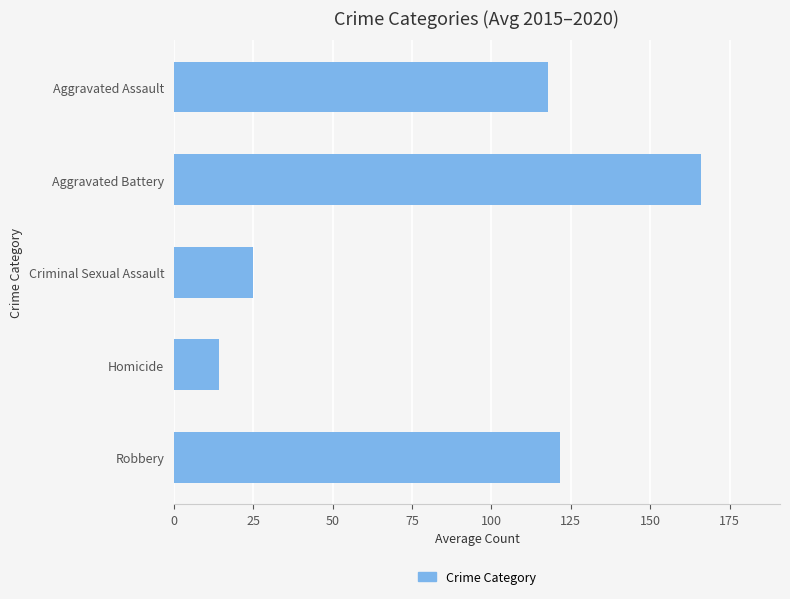

What is the sum of all values?

444.5